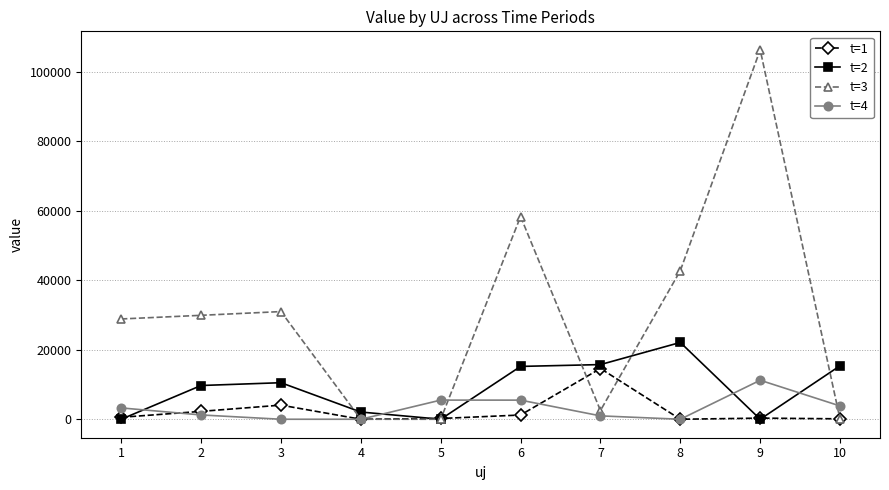

True or false: t=3 has a value of 59551.6 at 4.

False